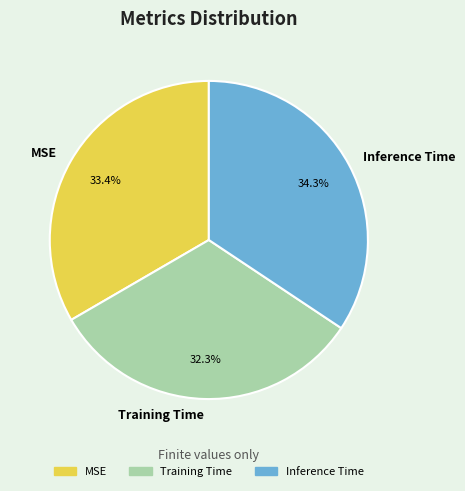

How many segments does this pie chart have?

3